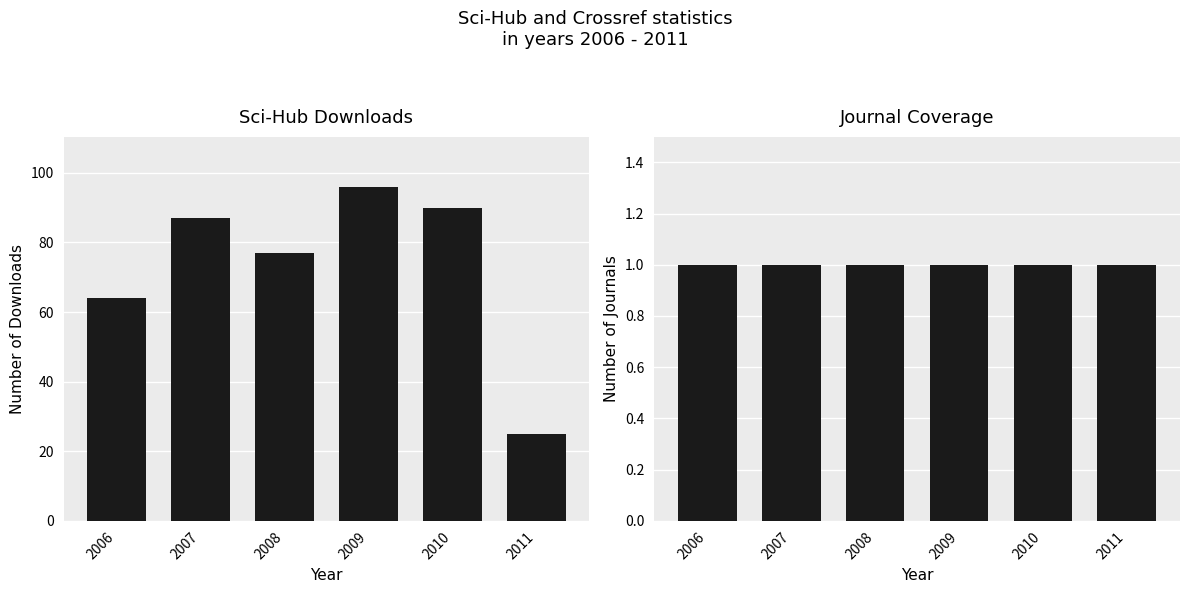

How many values in the scihub series are below 87?

3